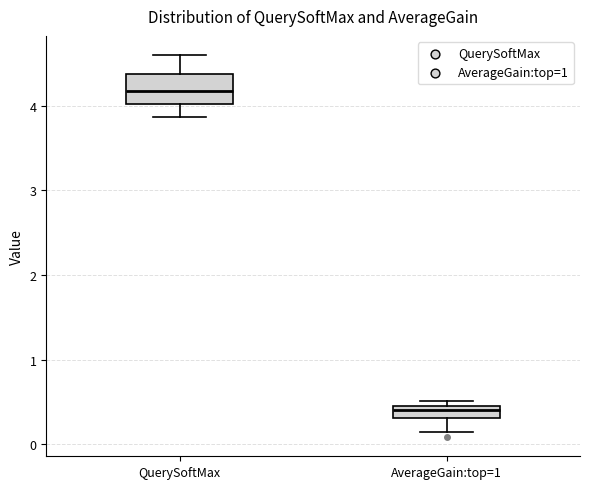

Which box's median line is the highest?

QuerySoftMax